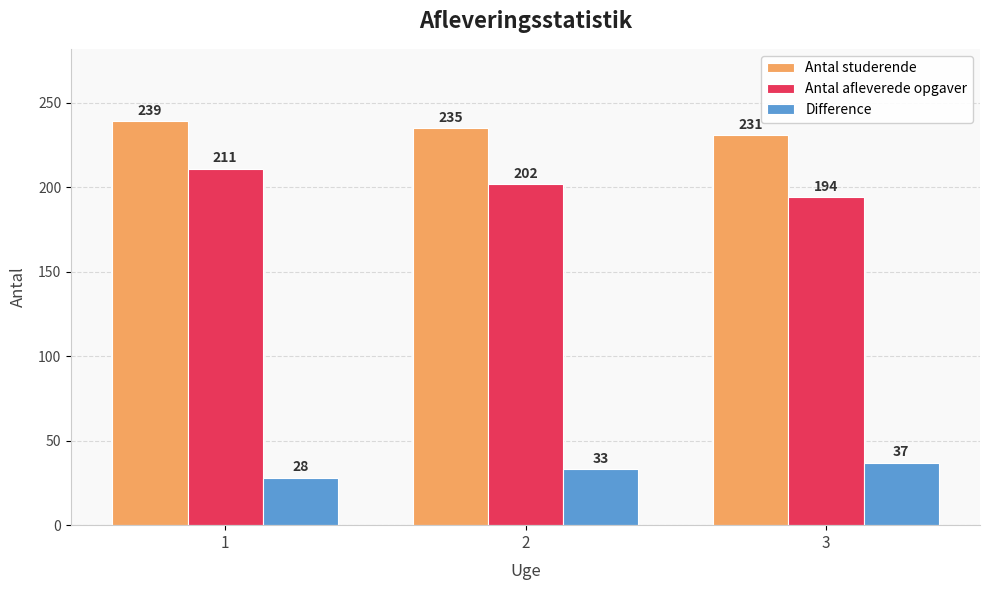

Which category has the highest value across all series?

1